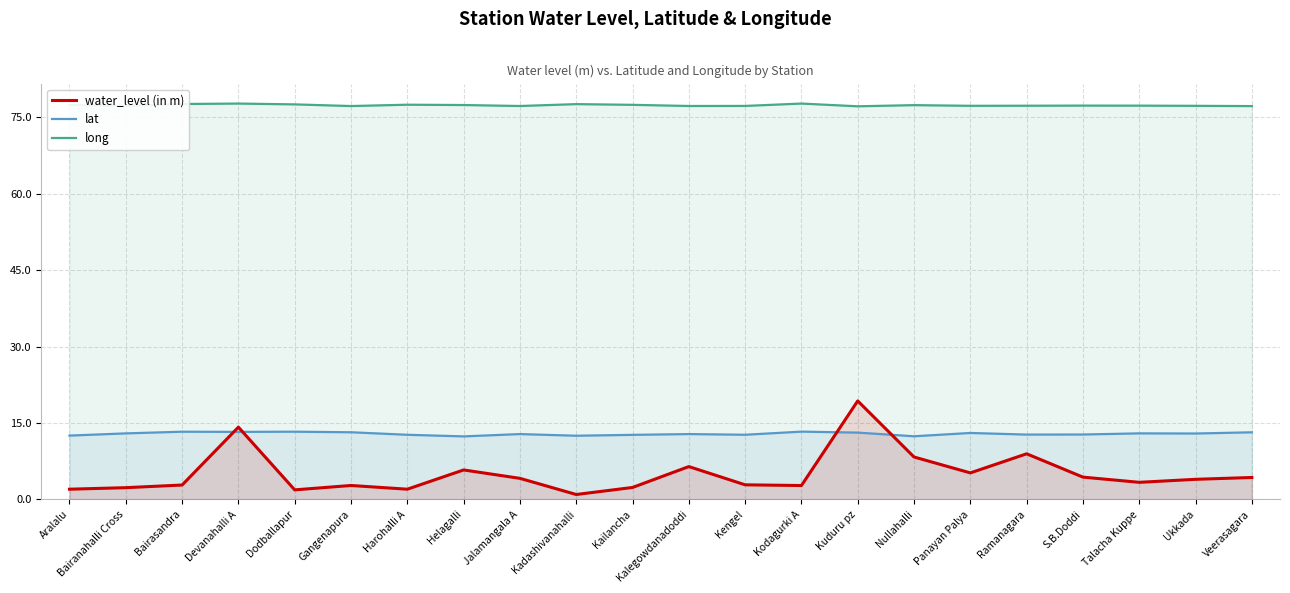

At which label does long reach its peak?

Kodagurki A